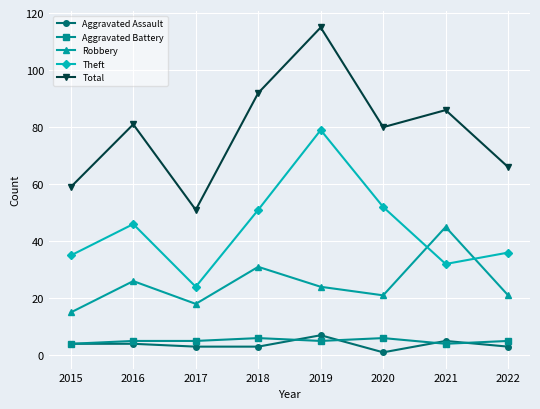

Which category has the lowest value in the Total series?

2017